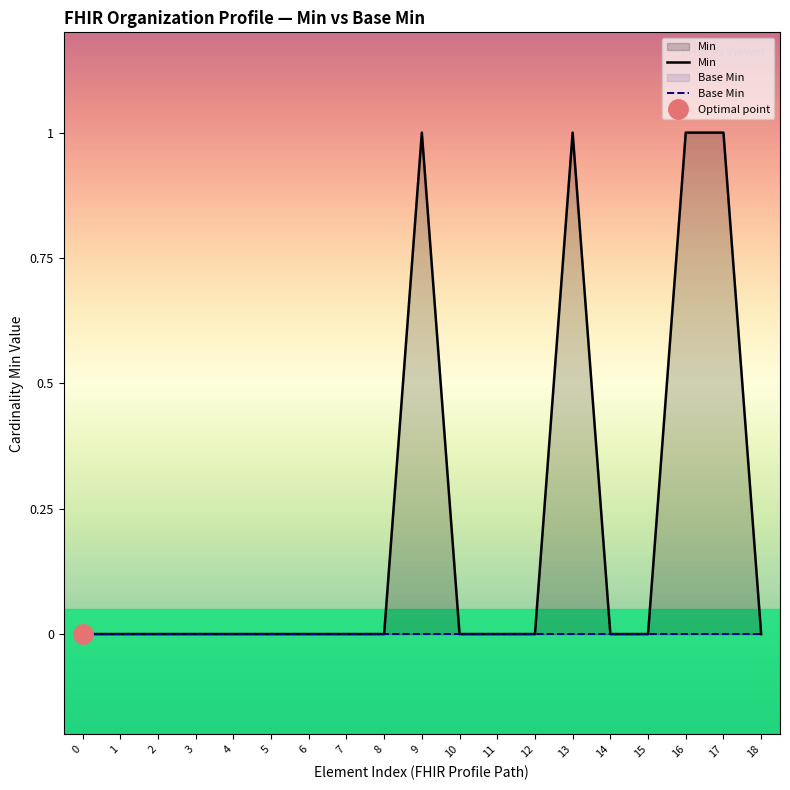

Between 0 and 9, which is larger?

9